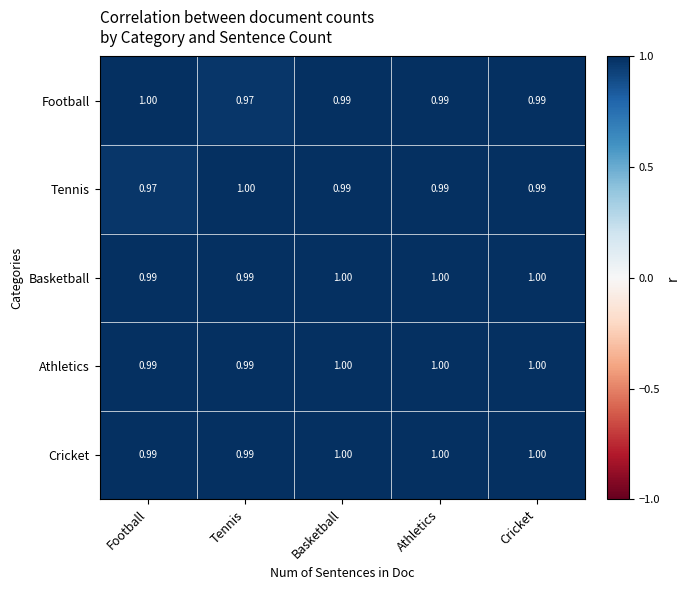

Is the value of Basketball at Cricket greater than the value of Football at Tennis?

Yes